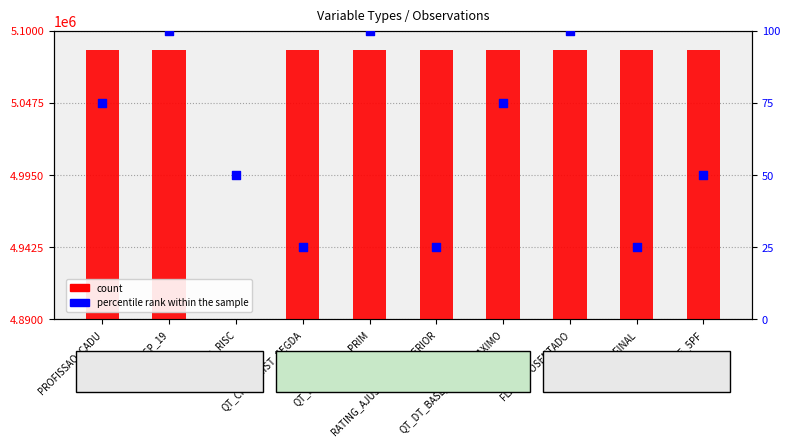

Is the value of percentile rank within the sample at RENDA_FINAL greater than the value of count at RENDA_FINAL?

No